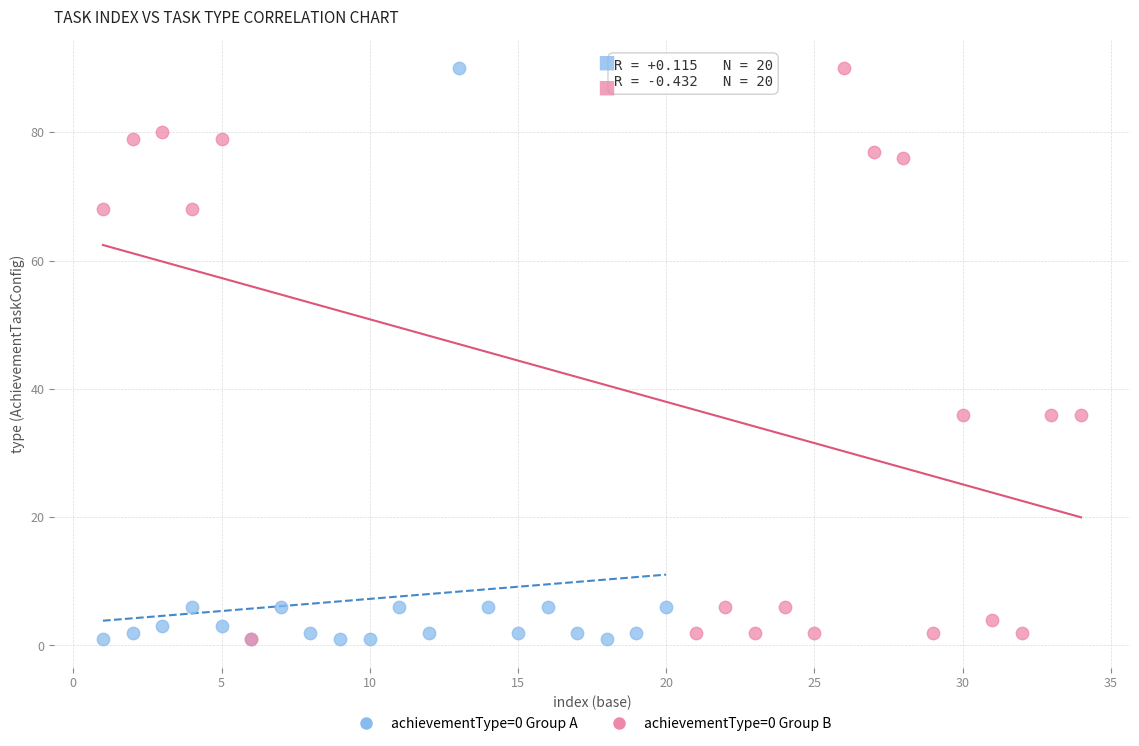

What are all the series names shown in the legend?

achievementType=0 Group A, achievementType=0 Group B